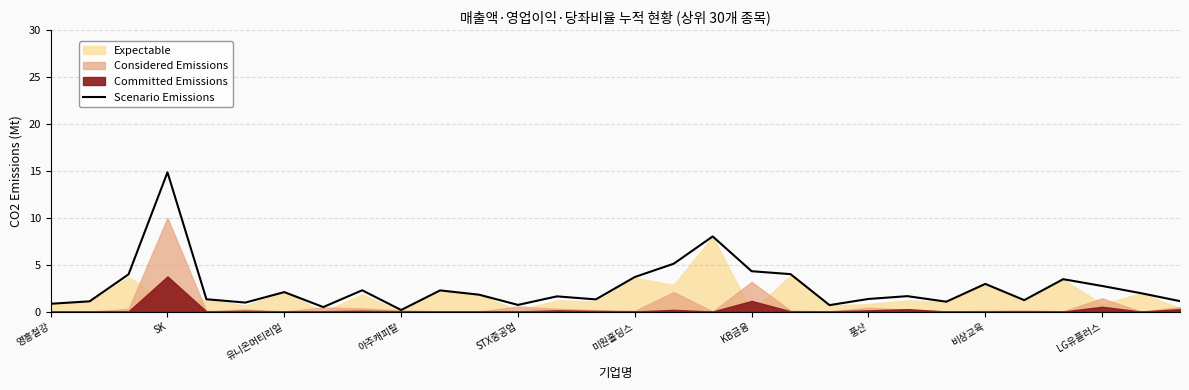

The Scenario Emissions series shows 3.7 at 미원홀딩스. True or false?

True